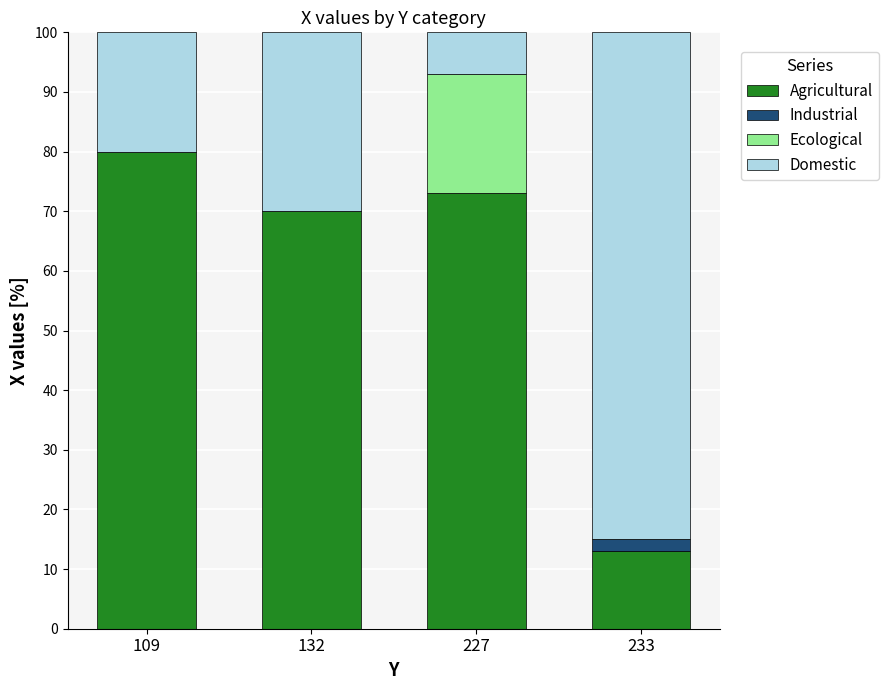

What is the sum of the Agricultural values at 227 and 233?

86